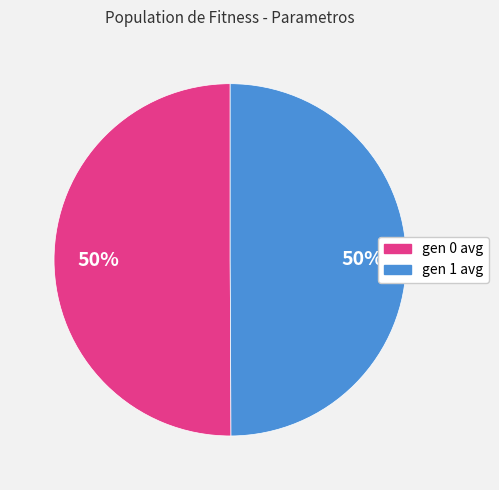

To the nearest percent, what portion does gen 1 avg represent?

50%